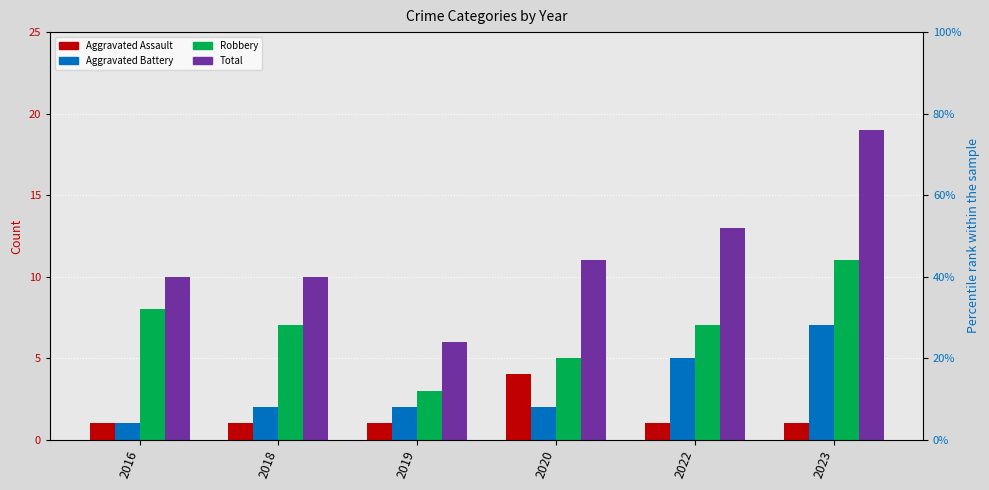

Is the value of Aggravated Battery at 2016 greater than the value of Aggravated Assault at 2023?

No